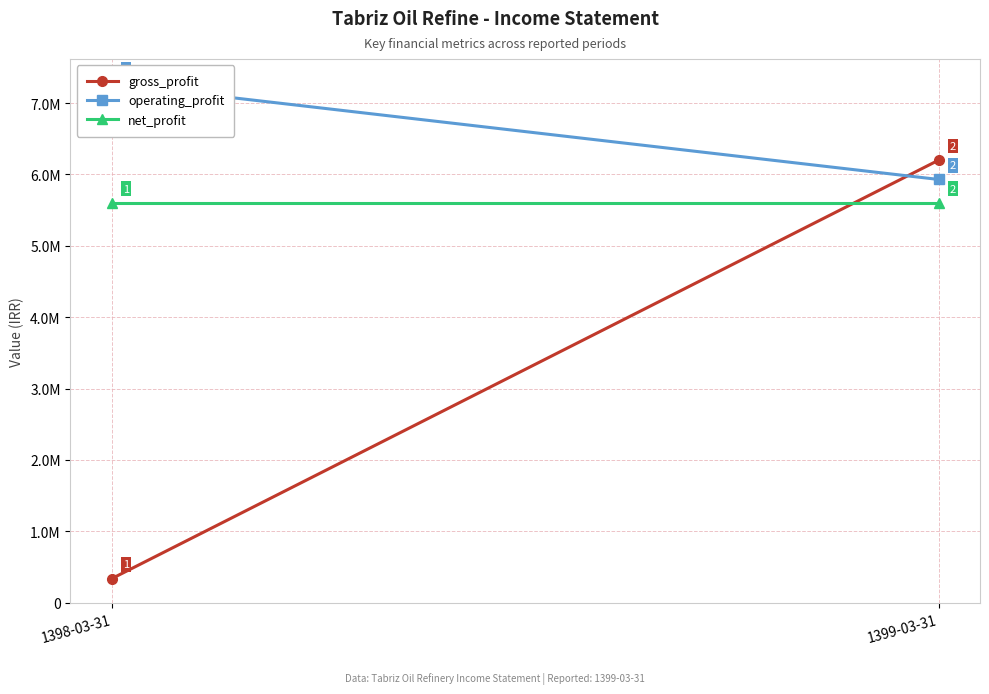

What is the maximum value shown in the chart?

7271794